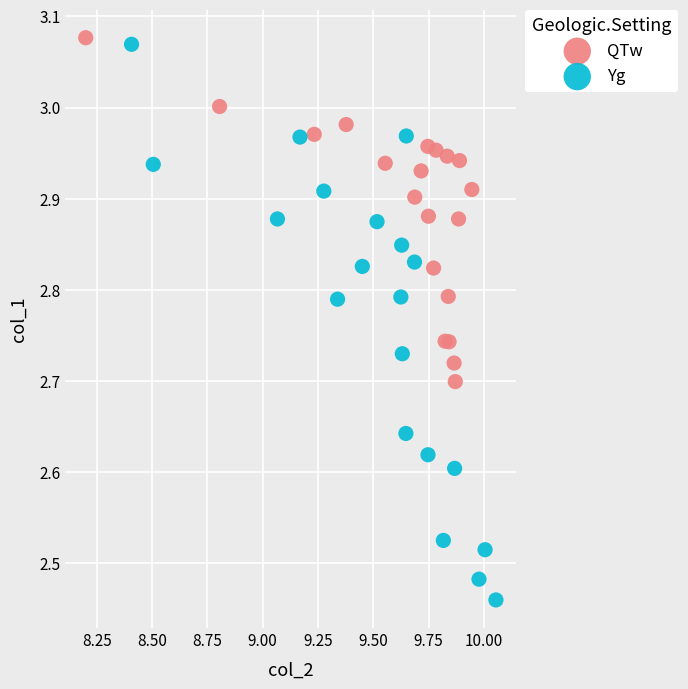

Which series reaches the maximum Y coordinate?

QTw